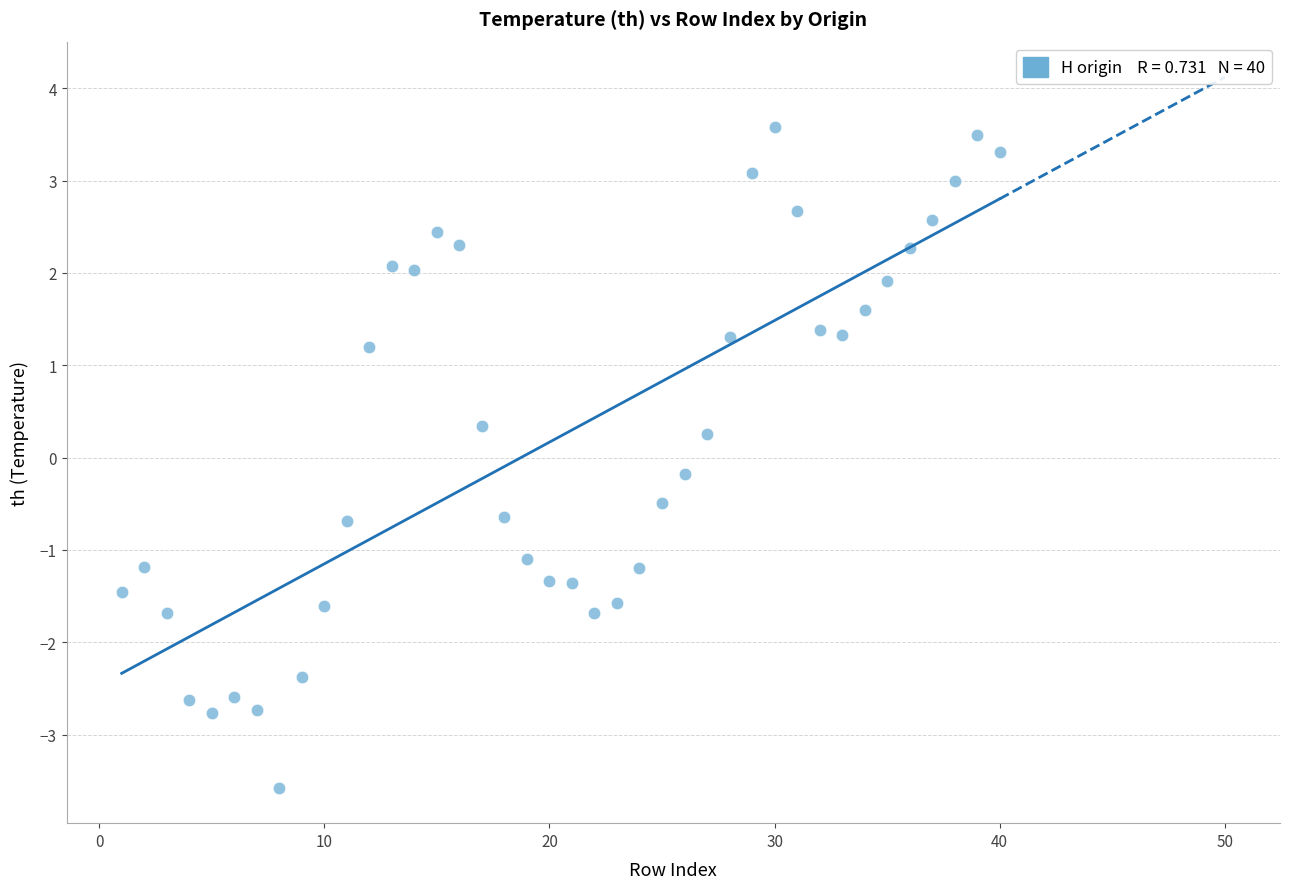

What is the range of X values (max minus min)?

39.0